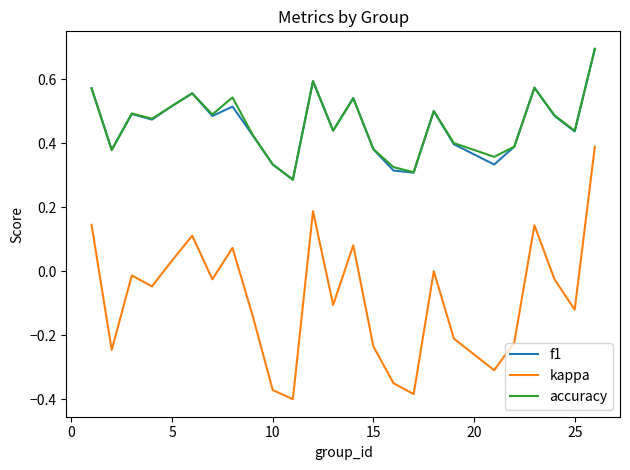

At how many categories does at least one series exceed 0?

25